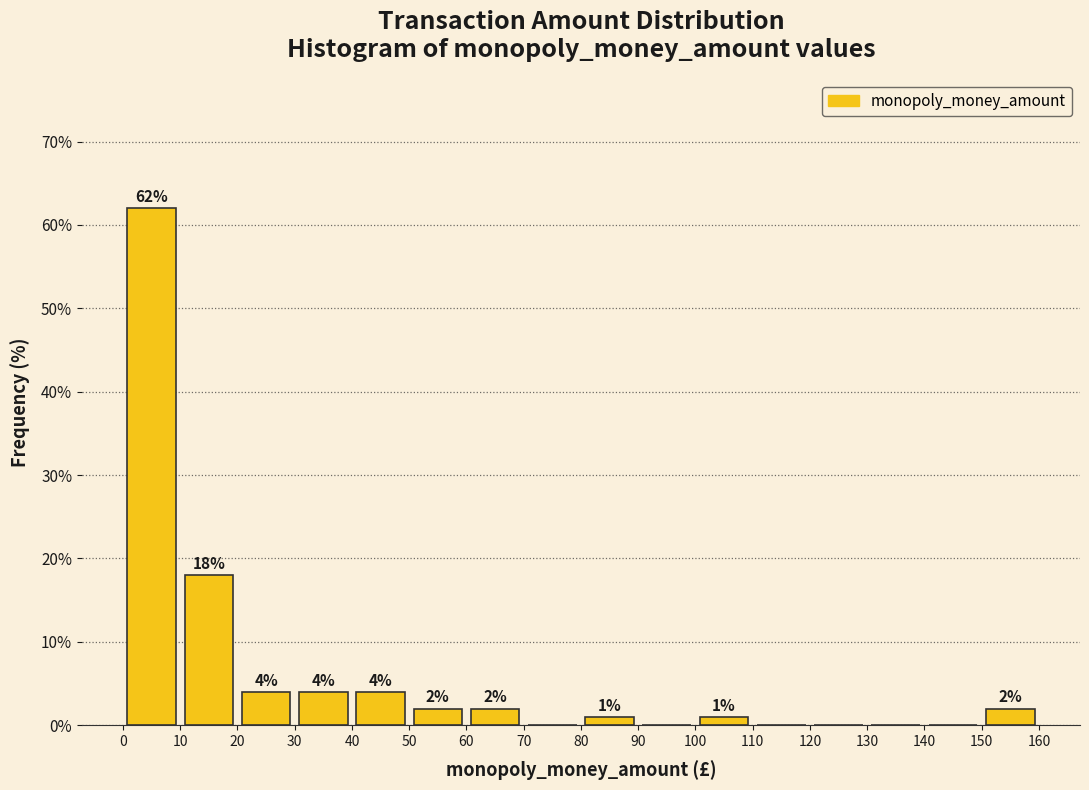

Which range on the x-axis has the tallest bar?

0 to 10